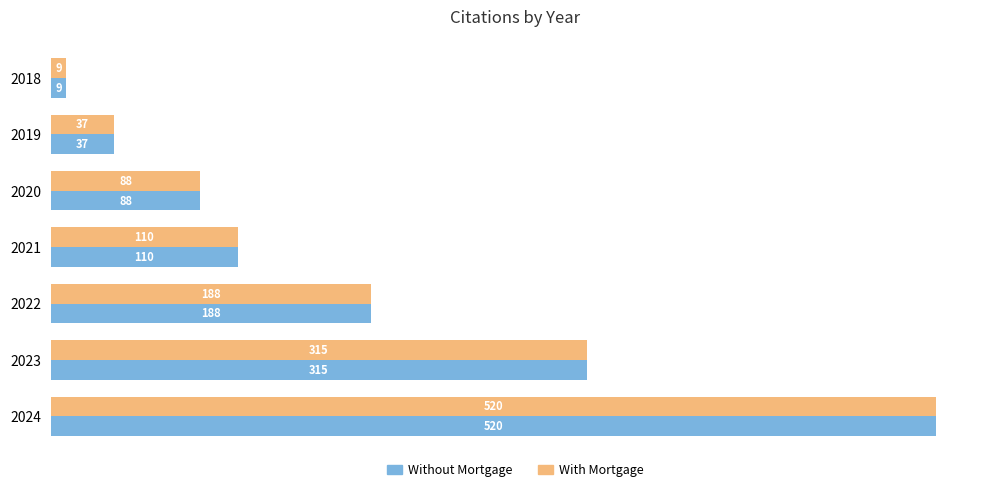

At which label is Without Mortgage closest to 264?

2023